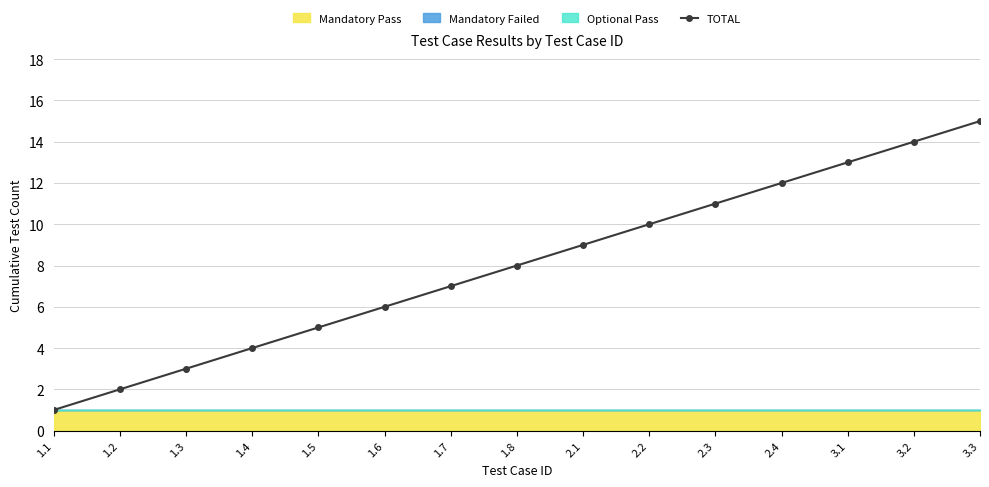

What value does the data have at 3.3, to the nearest 10?

20